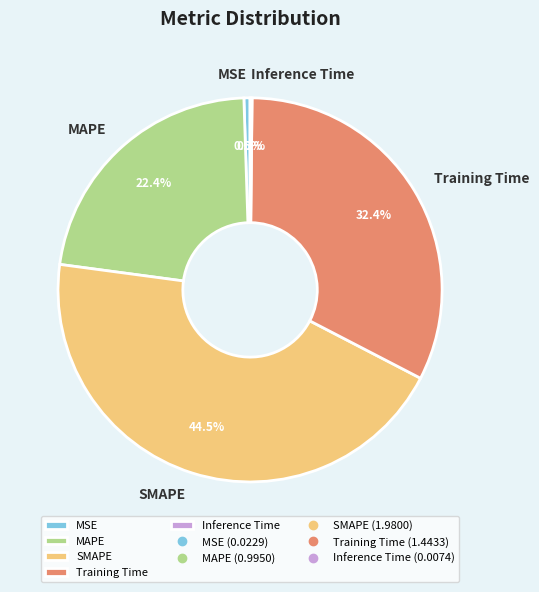

What is the largest slice in the pie chart?

SMAPE